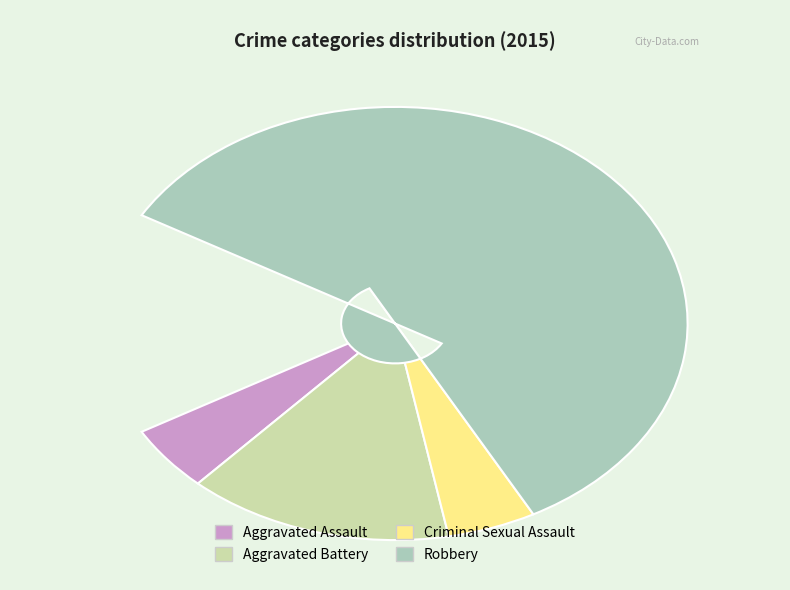

Which slice is the largest?

Robbery